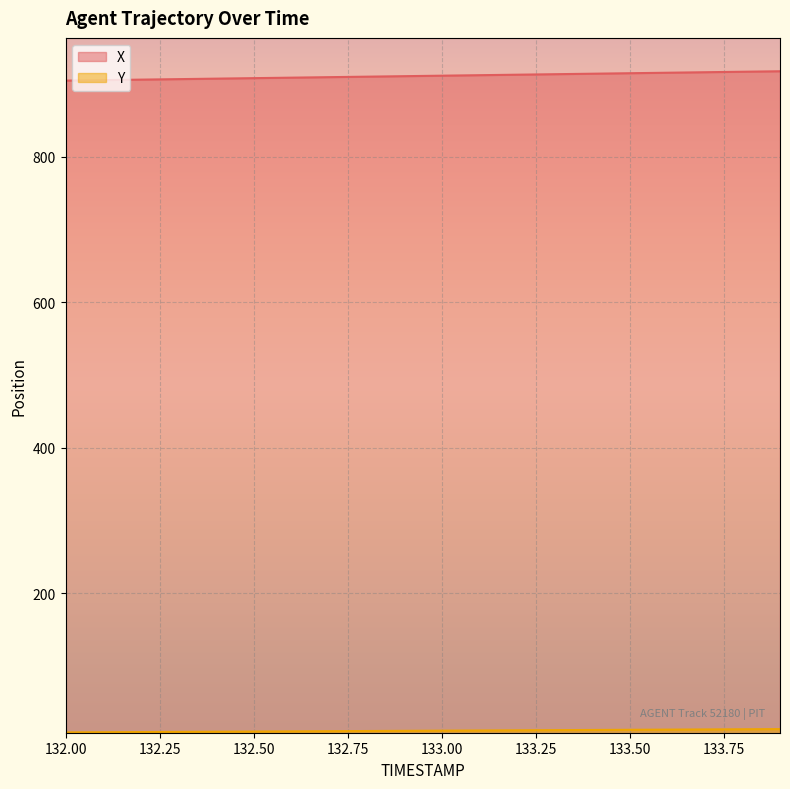

Reading left to right, extract all data points from this chart.

X: 132.0=904.8	132.1=905.5	132.2=906.2	132.3=906.8	132.4=907.5	132.5=908.2	132.6=908.9	132.7=909.5	132.8=910.2	132.9=910.9	133.0=911.6	133.1=912.3	133.2=912.9	133.3=913.6	133.4=914.3	133.5=915.0	133.6=915.6	133.7=916.3	133.8=917.0	133.9=917.7
Y: 132.0=8.4	132.1=8.7	132.2=8.9	132.3=9.1	132.4=9.4	132.5=9.6	132.6=9.9	132.7=10.1	132.8=10.4	132.9=10.6	133.0=10.8	133.1=11.1	133.2=11.3	133.3=11.5	133.4=11.8	133.5=12.0	133.6=12.3	133.7=12.5	133.8=12.7	133.9=13.0